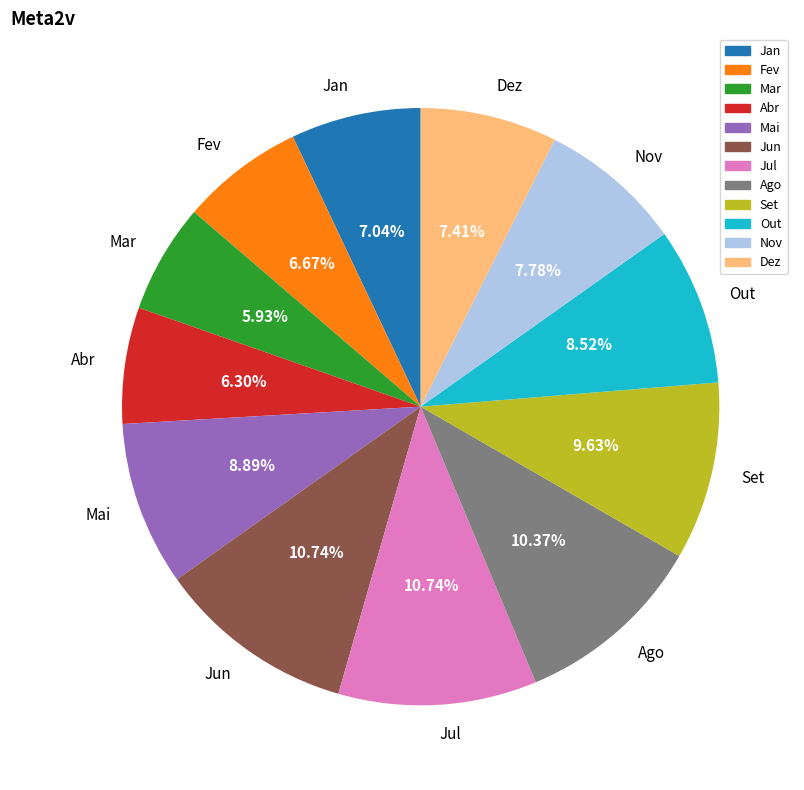

How much of the chart is everything except Mar?

94.1%